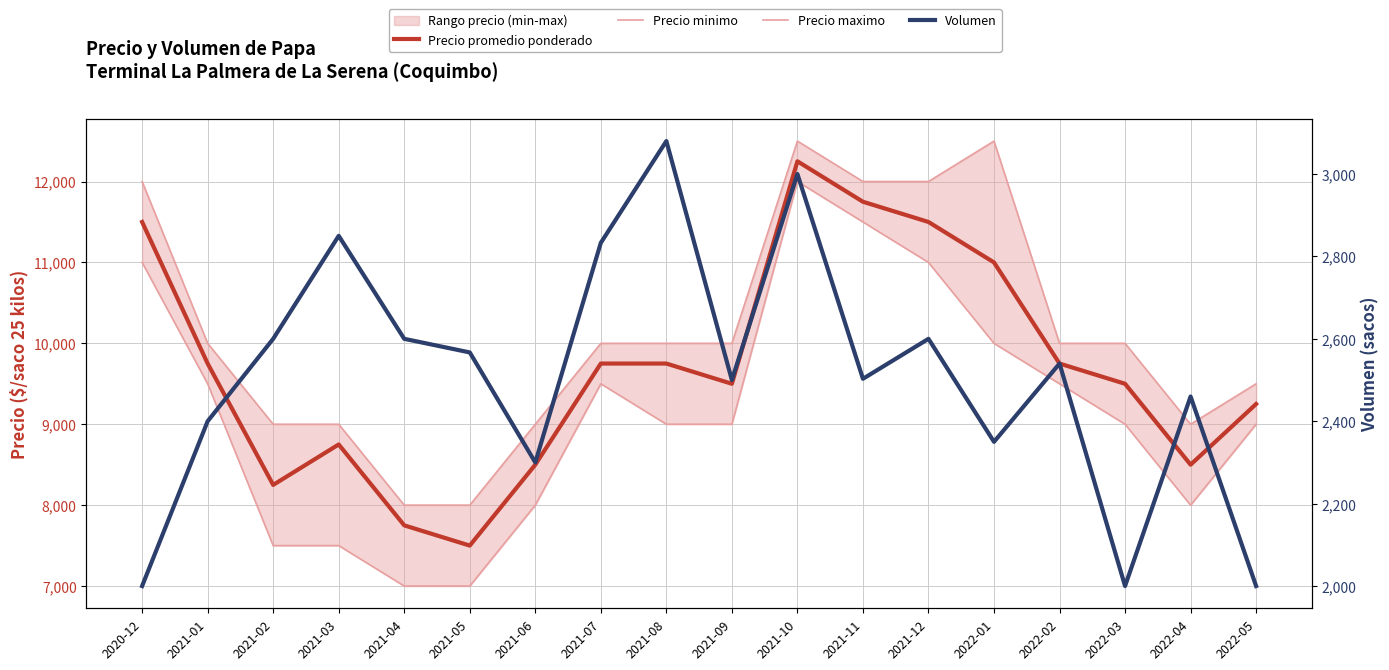

Which series has the largest total across all categories?

Precio maximo